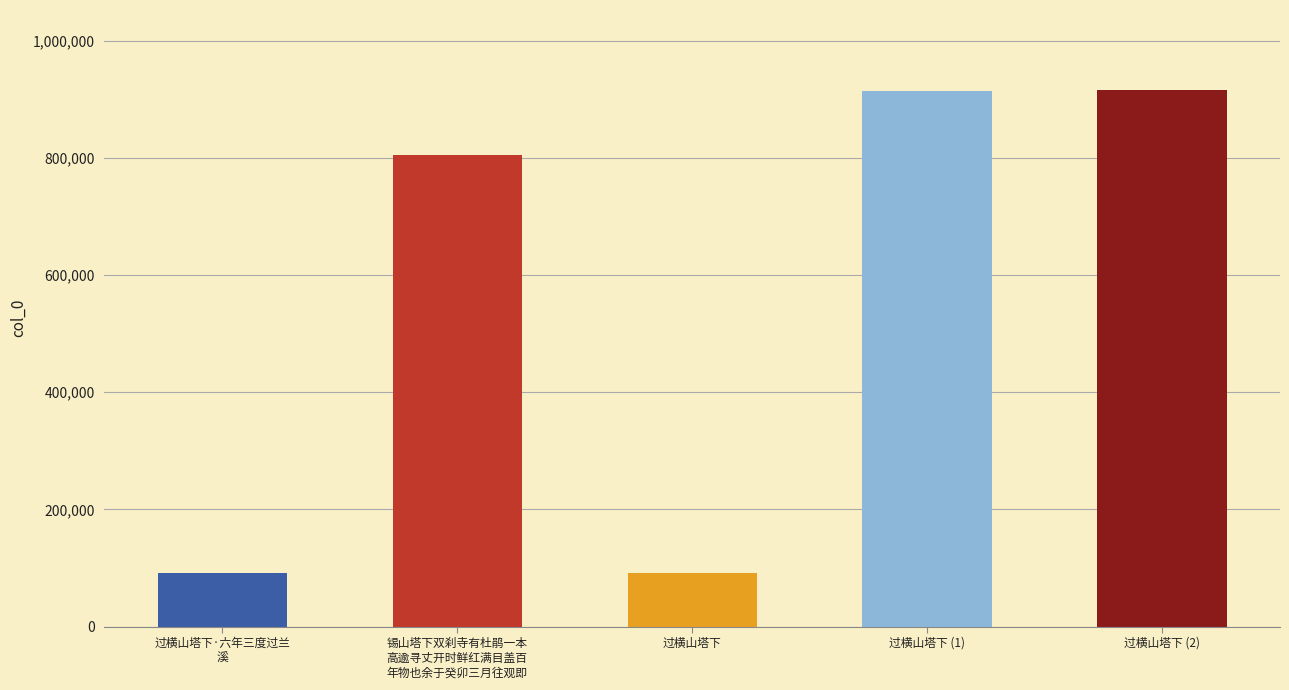

Reading right to left, transcribe all the data shown in this chart.

915310	914263	92286	804869	92287